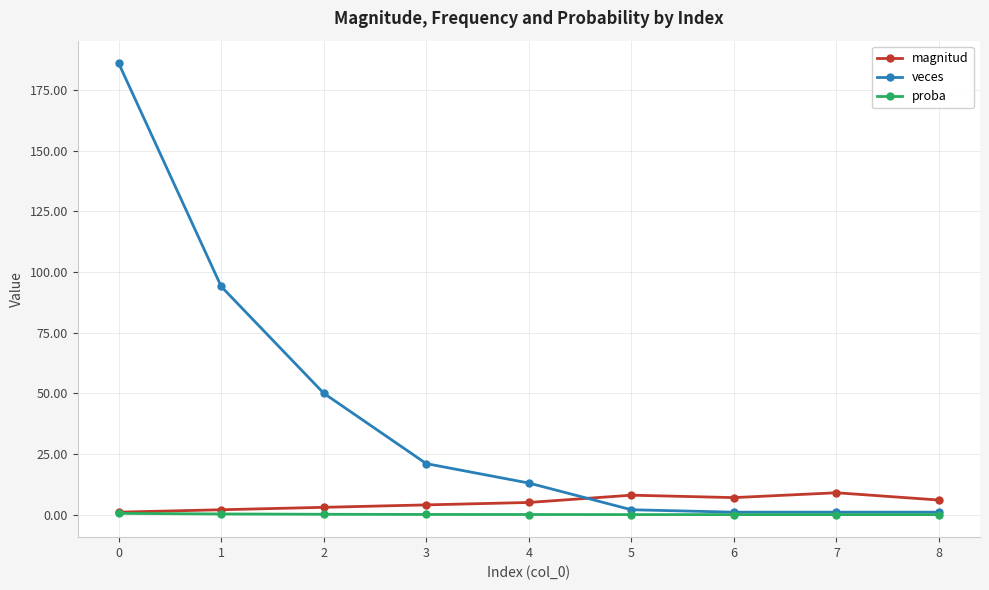

Which series has the widest spread of values?

veces